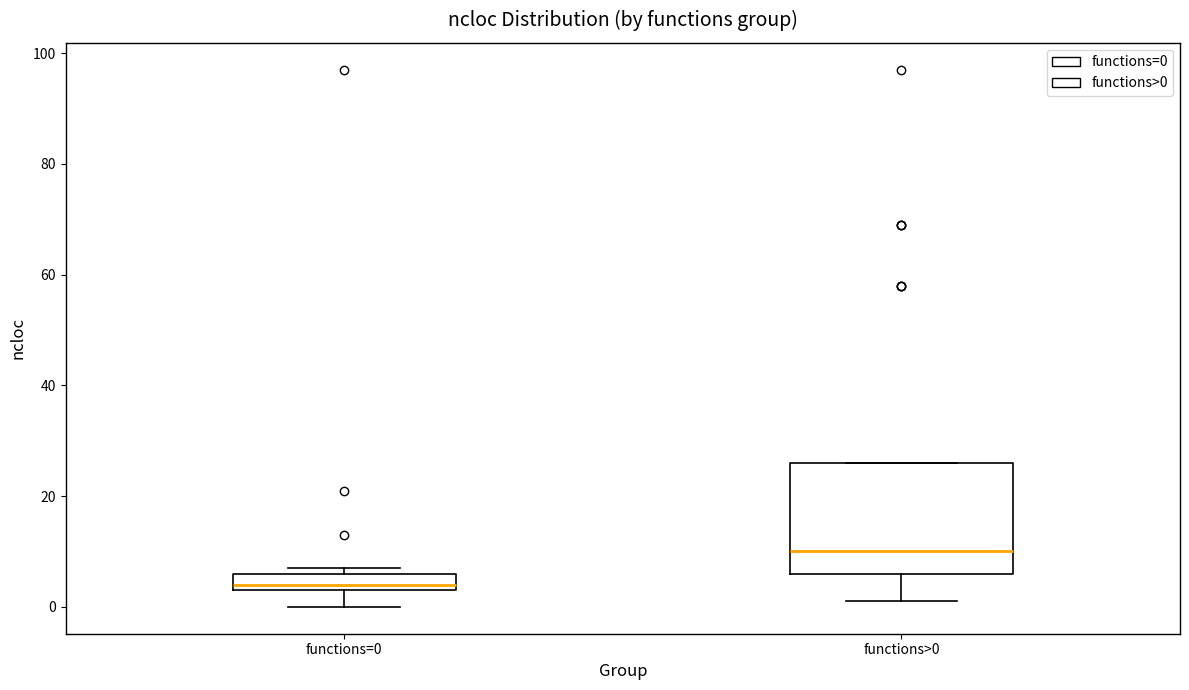

Which box's median line is the lowest?

functions=0